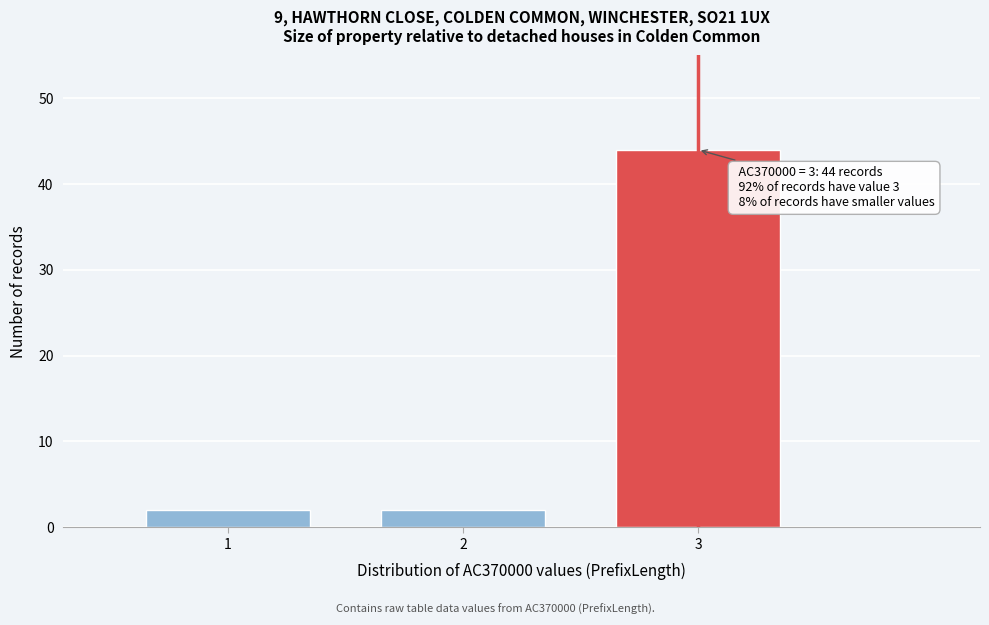

Reading left to right, list all the values displayed in this chart.

1=2	2=2	3=44